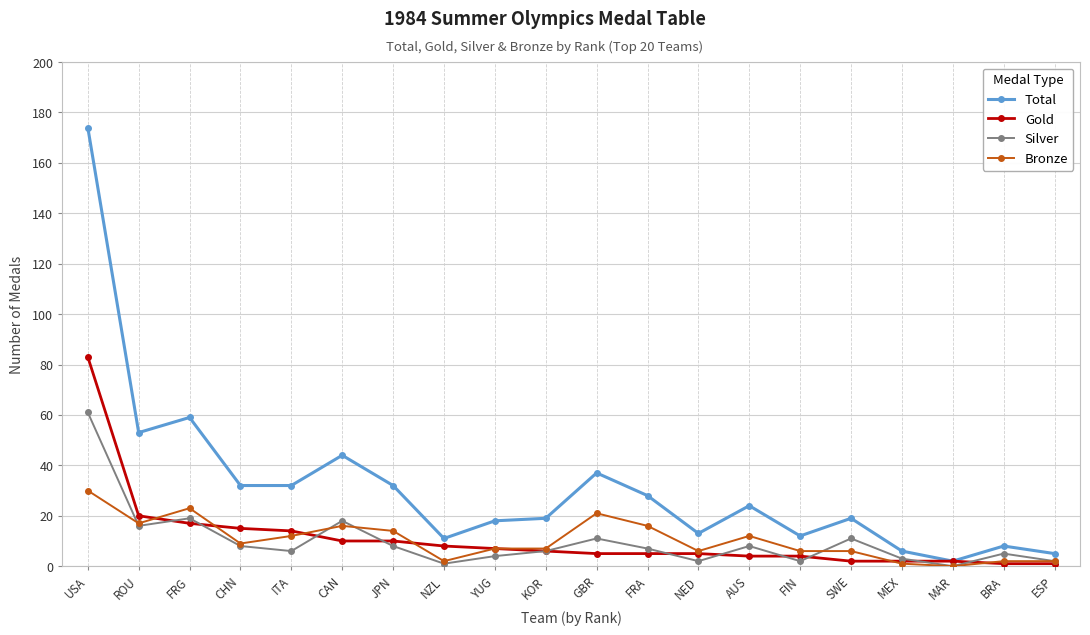

How many lines are shown in the chart?

4